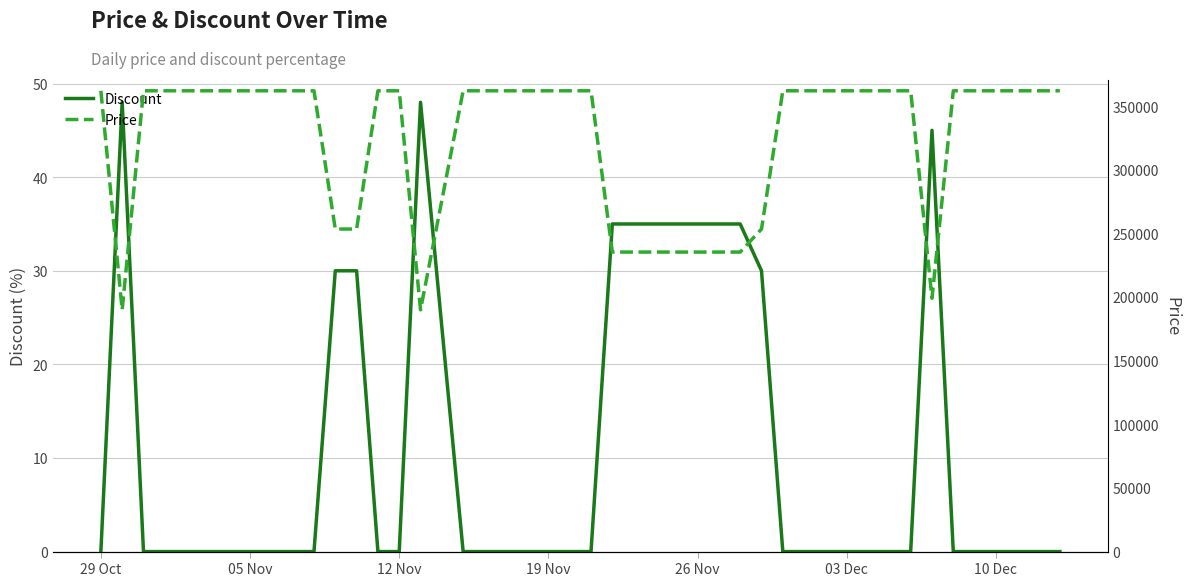

The Discount series shows -22 at 29 Oct. True or false?

False